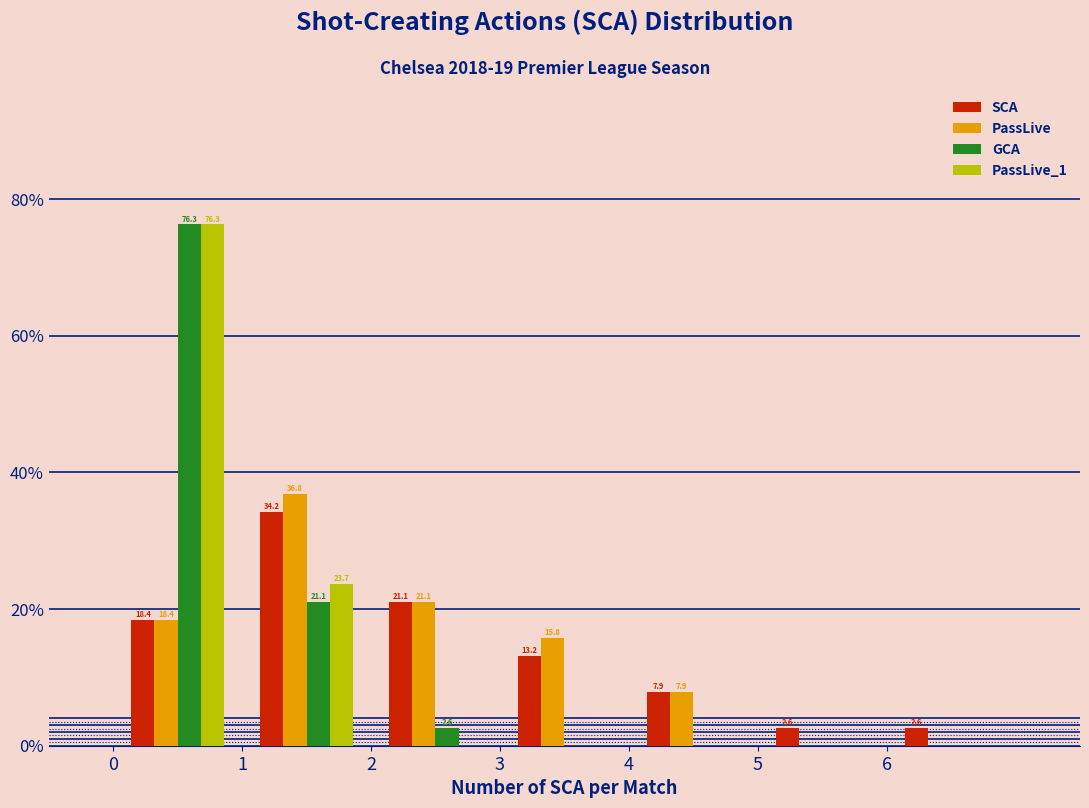

In the GCA series, which range on the x-axis has the tallest bar?

0 to 1